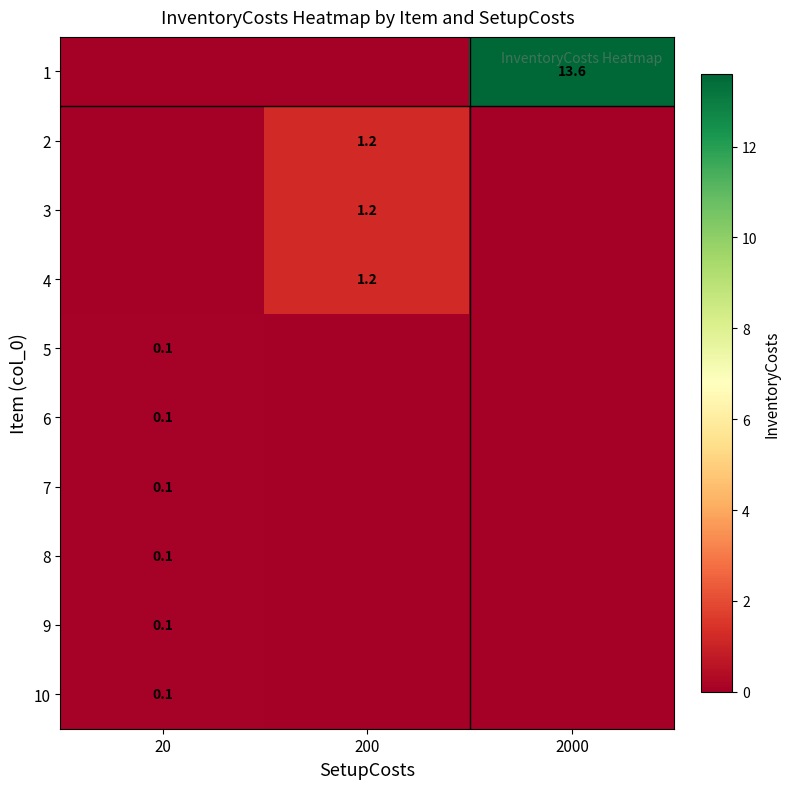

What is the total value across all series at 20?

0.6